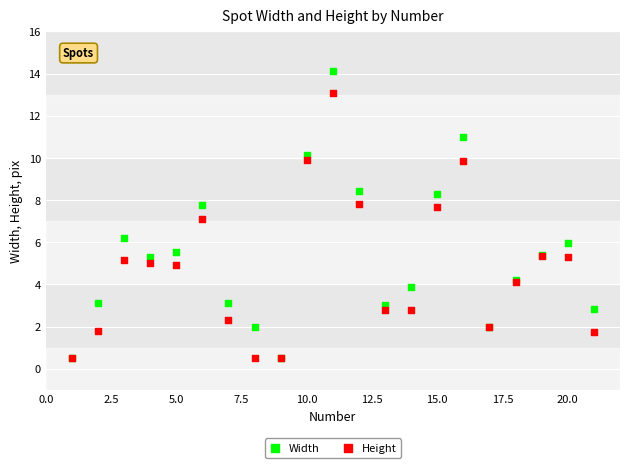

What are all the series names shown in the legend?

Width, Height